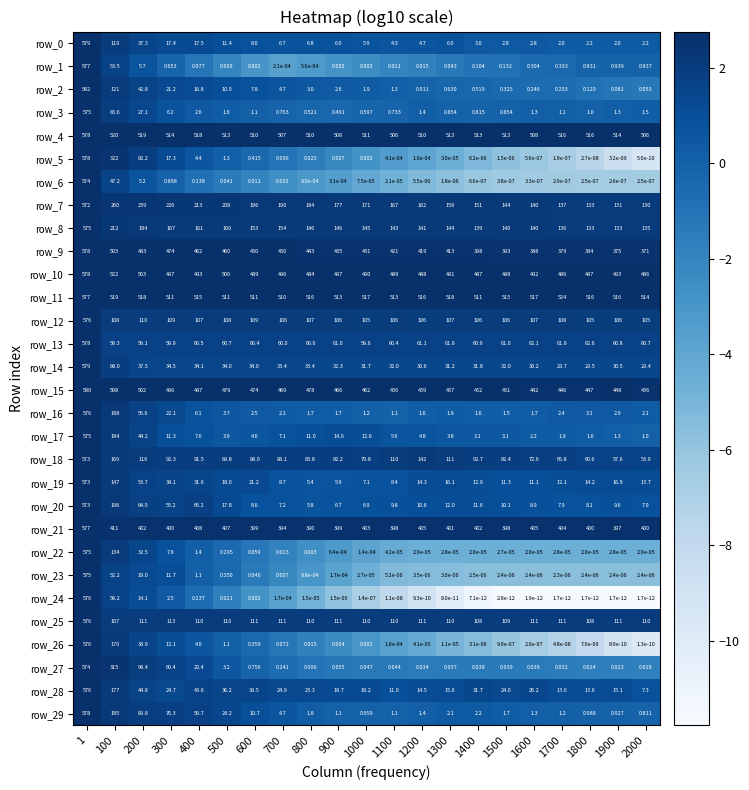

At which category is the sum across all series the highest?

1